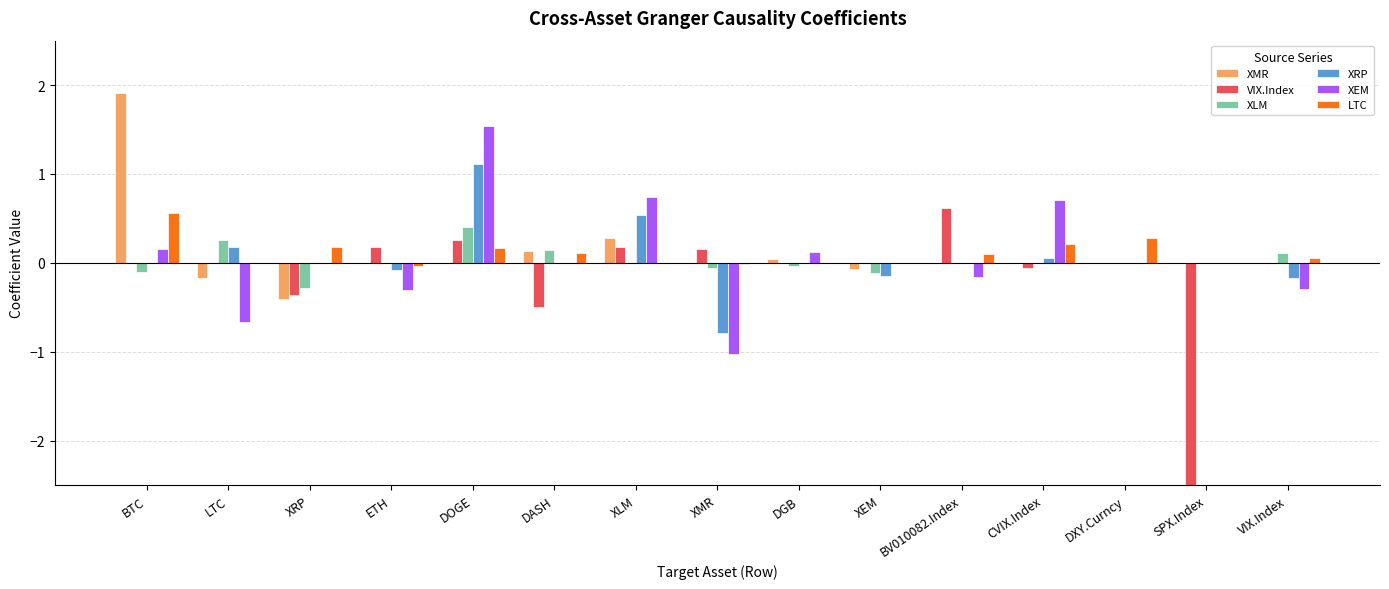

At DOGE, list the series in order from largest to smallest.

XEM, XRP, XLM, VIX.Index, LTC, XMR